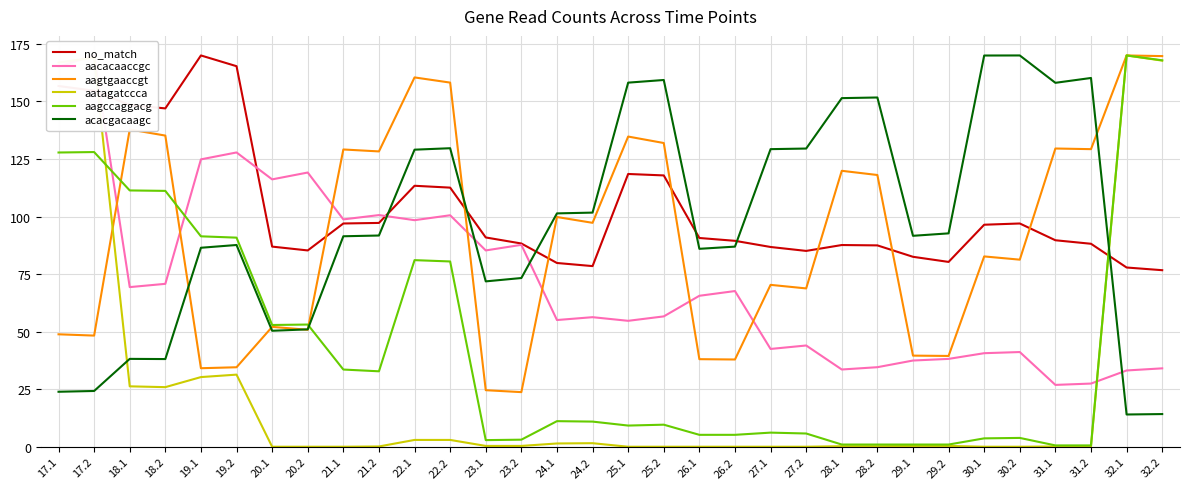

Does the chart display data point markers on the line(s)?

No